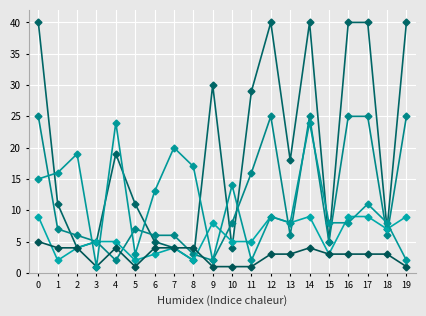

True or false: char_8_y has a value of 1 at 5.

False